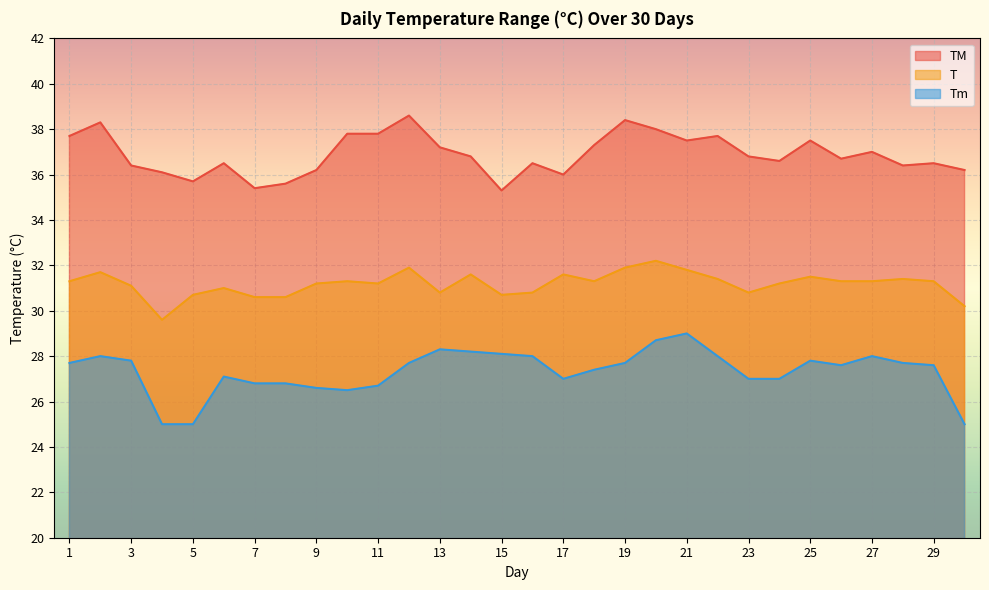

Where is Tm nearest to the value 27?

17